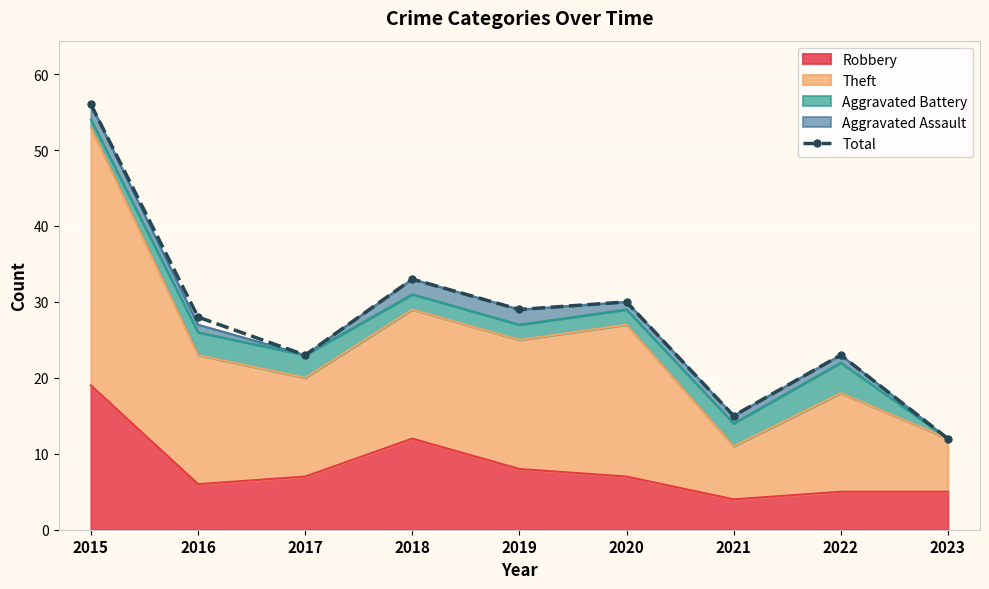

List the labels in order of value, smallest first.

2023, 2021, 2017, 2022, 2016, 2019, 2020, 2018, 2015